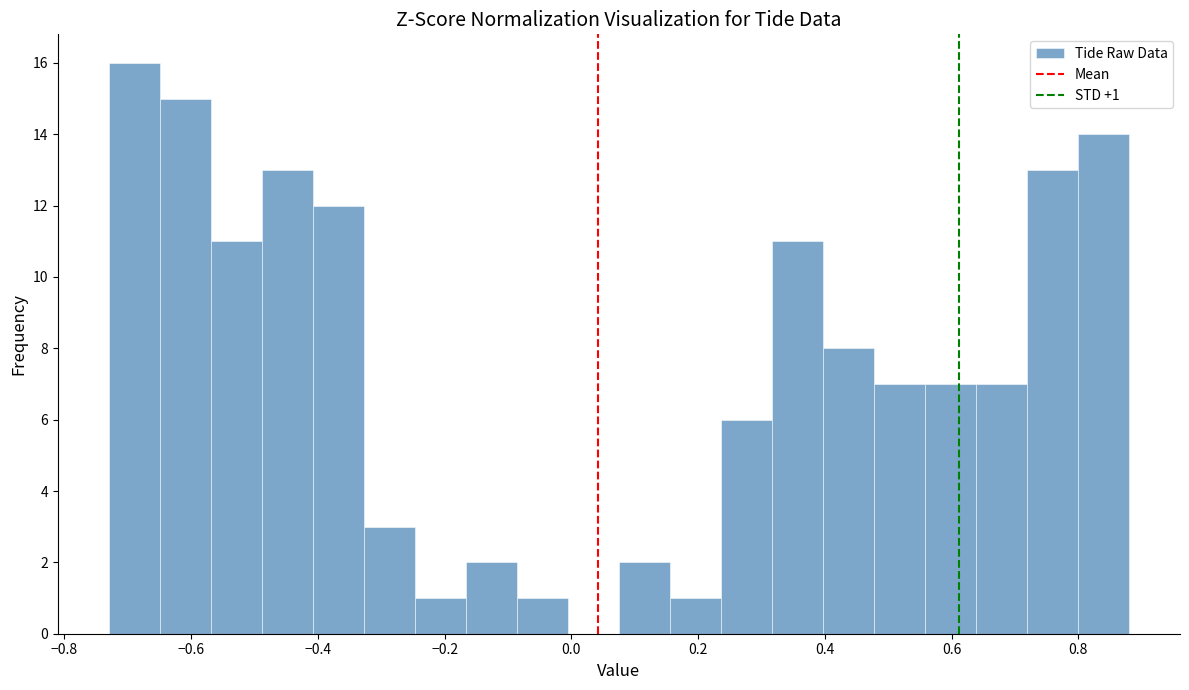

Which range on the x-axis has the tallest bar?

-0.72 to -0.64